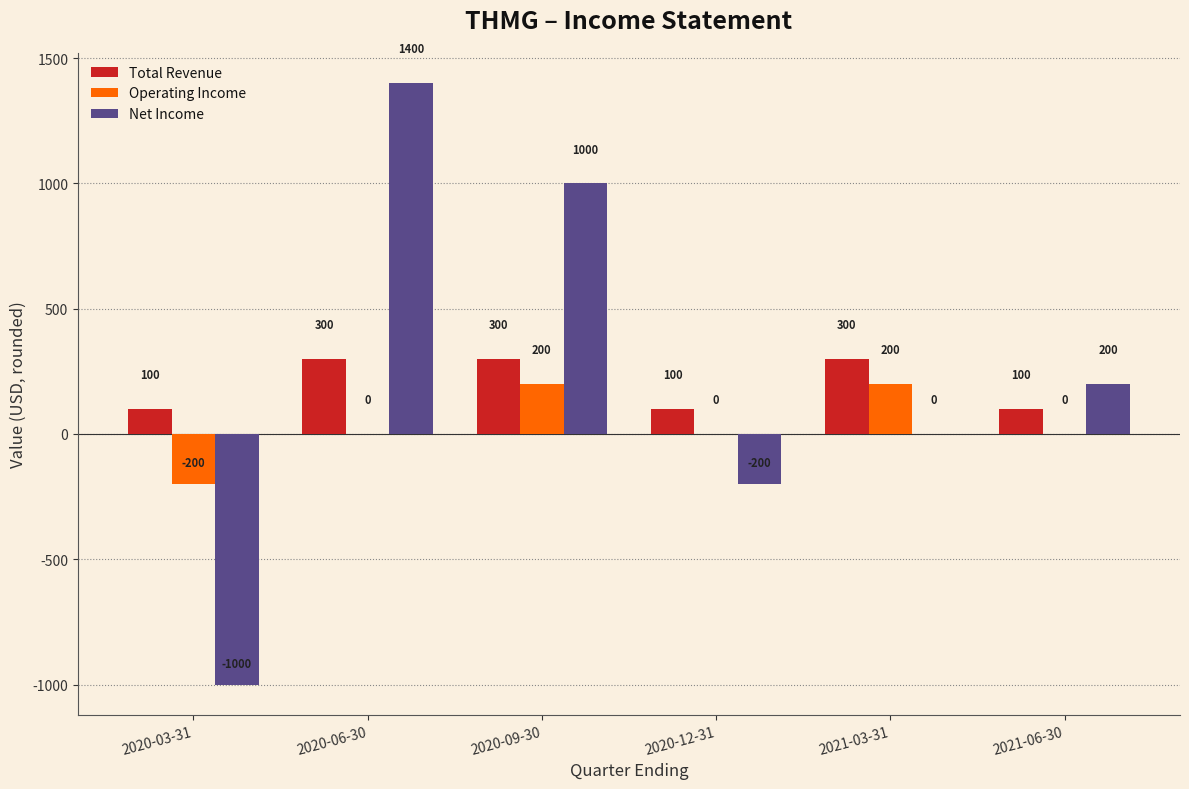

Which series changed the most between 2020-03-31 and 2021-06-30?

Net Income